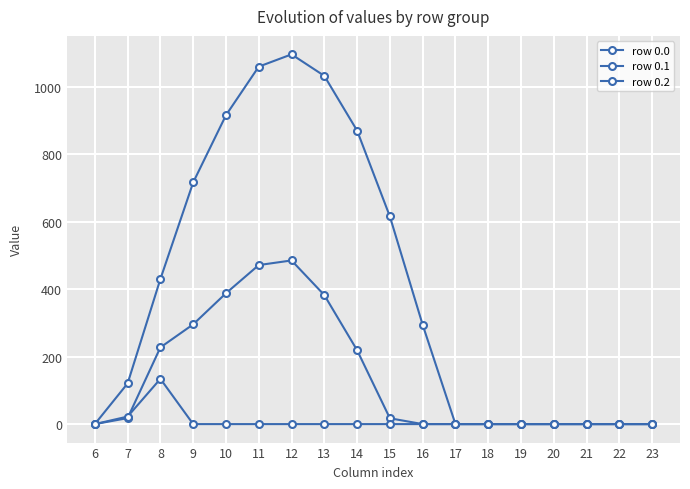

At 15, list the series in order from smallest to largest.

row 0.2, row 0.1, row 0.0